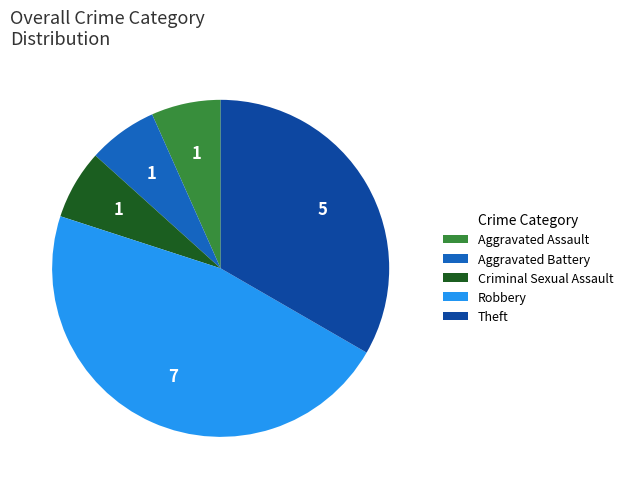

Which slice is the largest?

Robbery